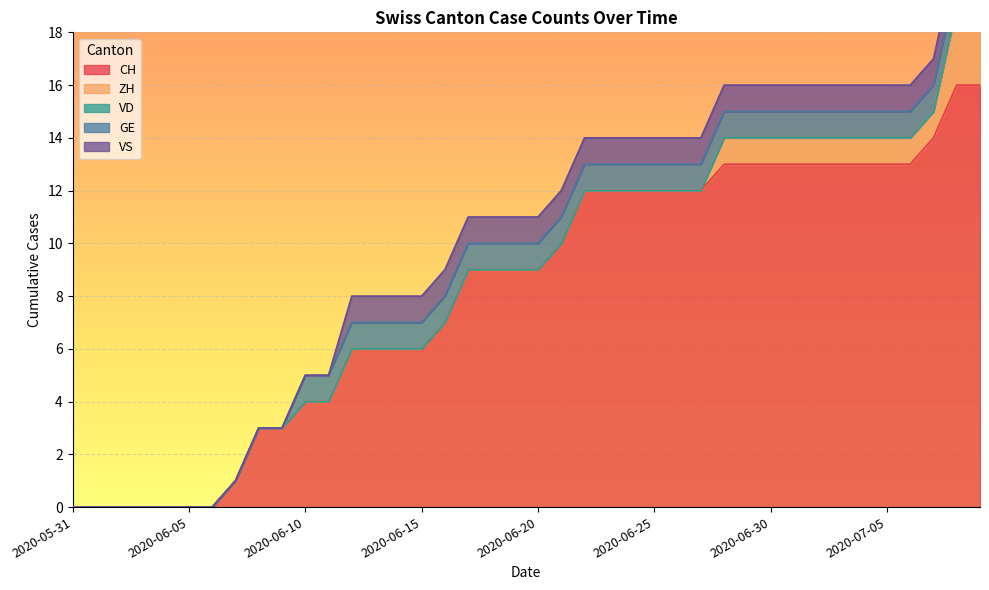

What is the sum of the GE values at 2020-06-13 and 2020-06-10?

2